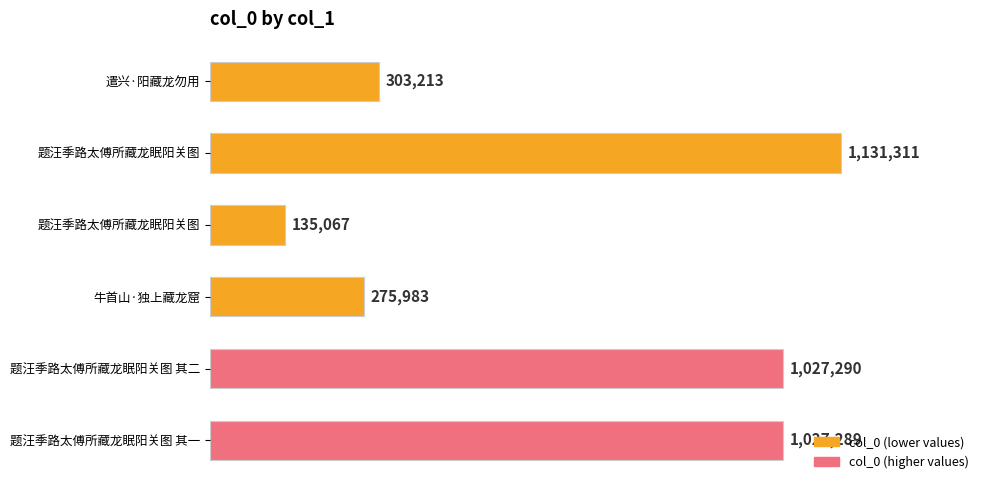

Are the bars horizontal?

Yes